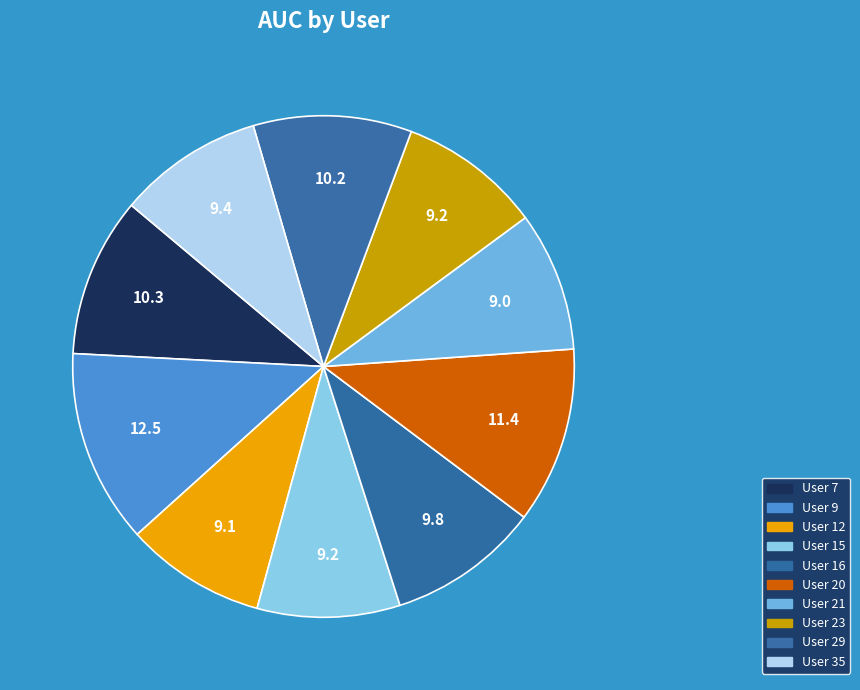

To the nearest percent, what is the average slice percentage?

10%